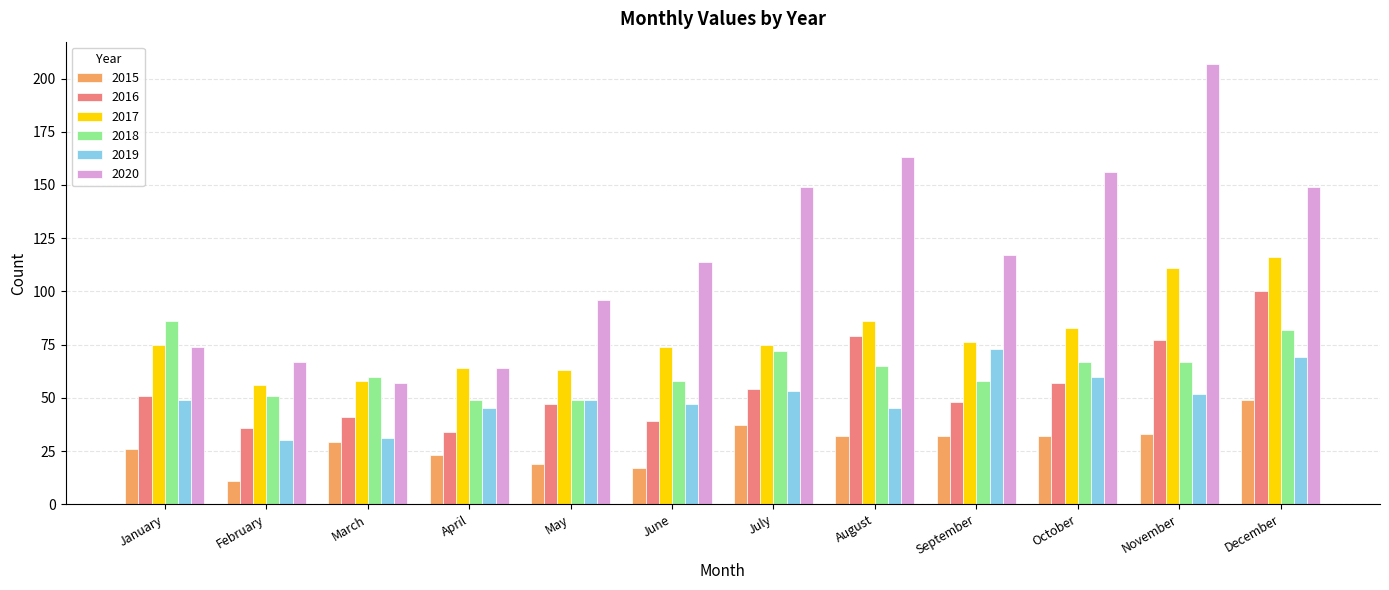

What is the minimum value for 2020?

57